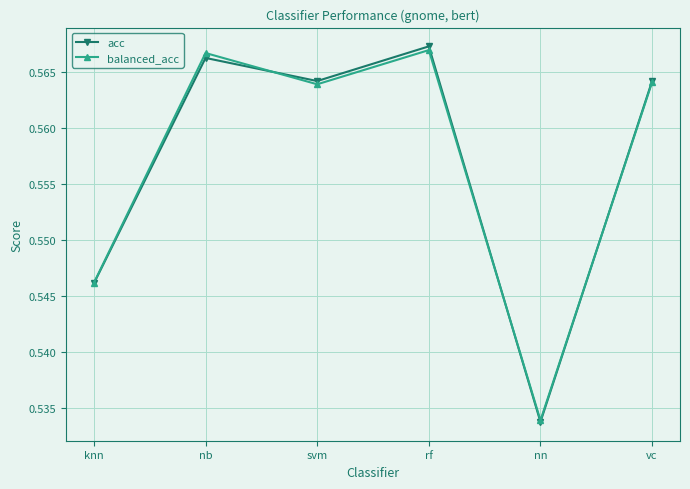

Rank the series by their maximum value, from lowest to highest.

balanced_acc, acc